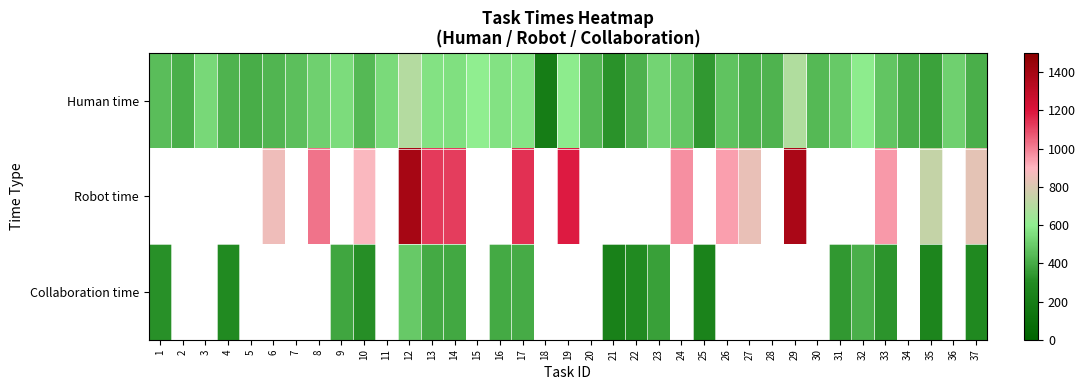

Which series has the largest total across all categories?

Human time